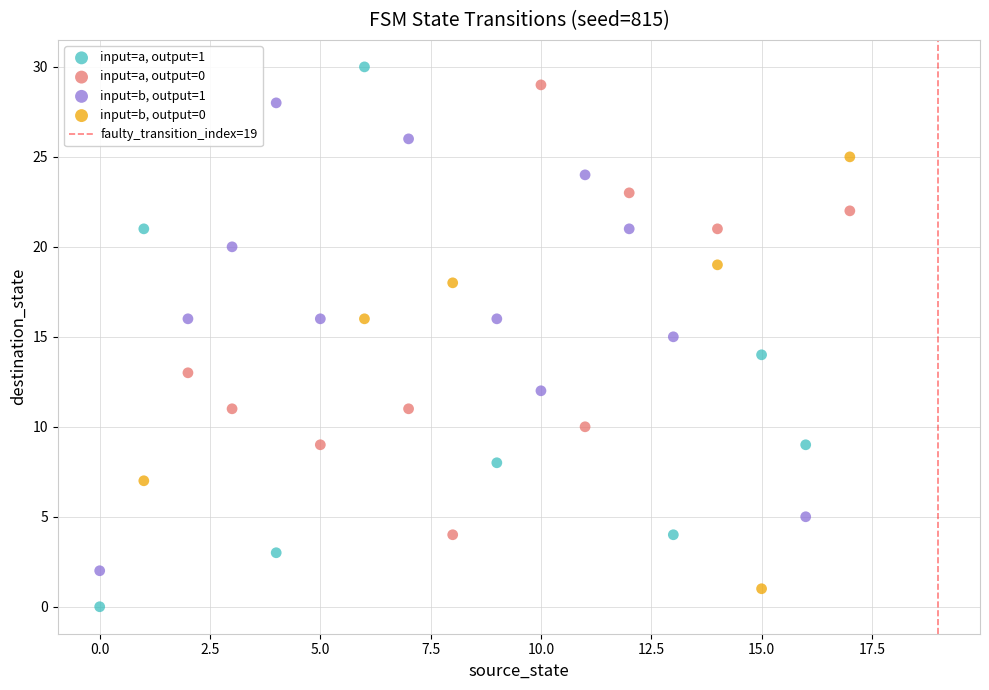

Which series contains the highest Y value?

input=a, output=1